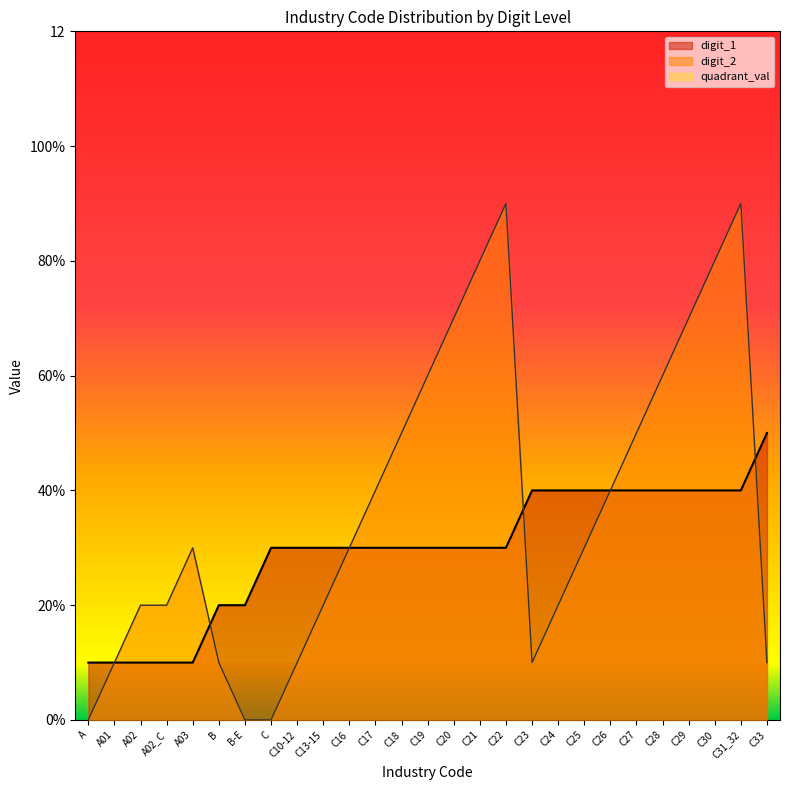

What are all the series names shown in the legend?

digit_1, digit_2, quadrant_val